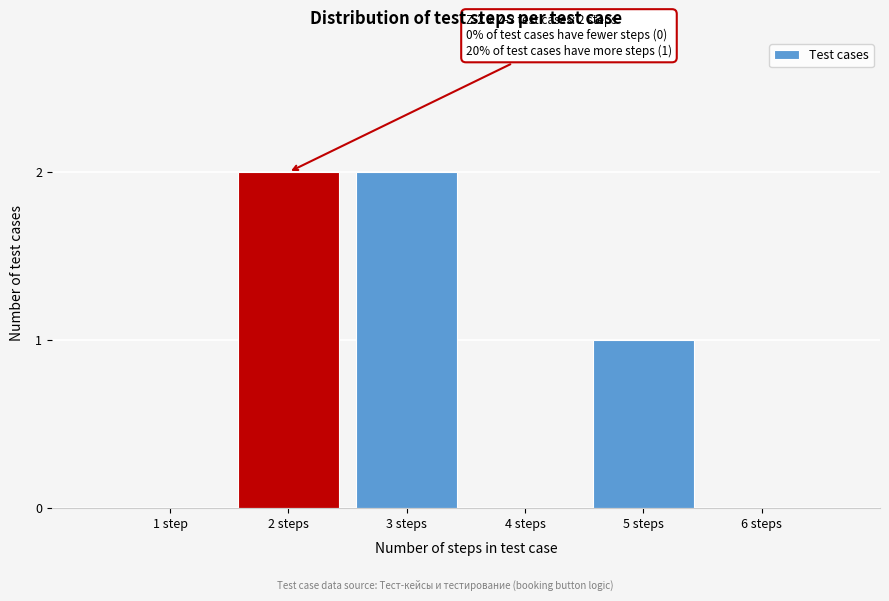

Reading right to left, list all the values displayed in this chart.

6 steps=0	5 steps=1	4 steps=0	3 steps=2	2 steps=2	1 step=0